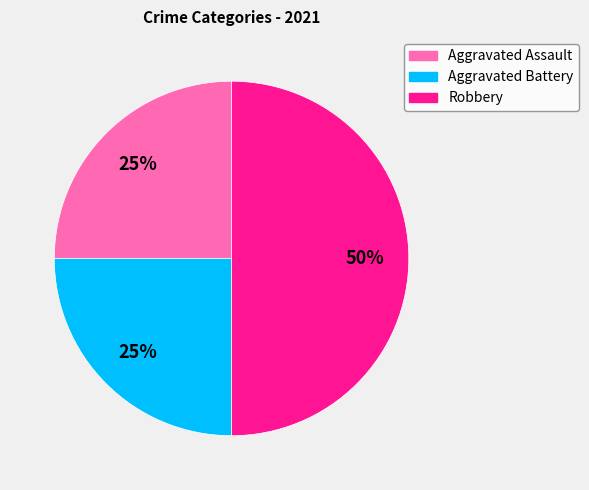

Is Aggravated Assault the majority of the pie?

No